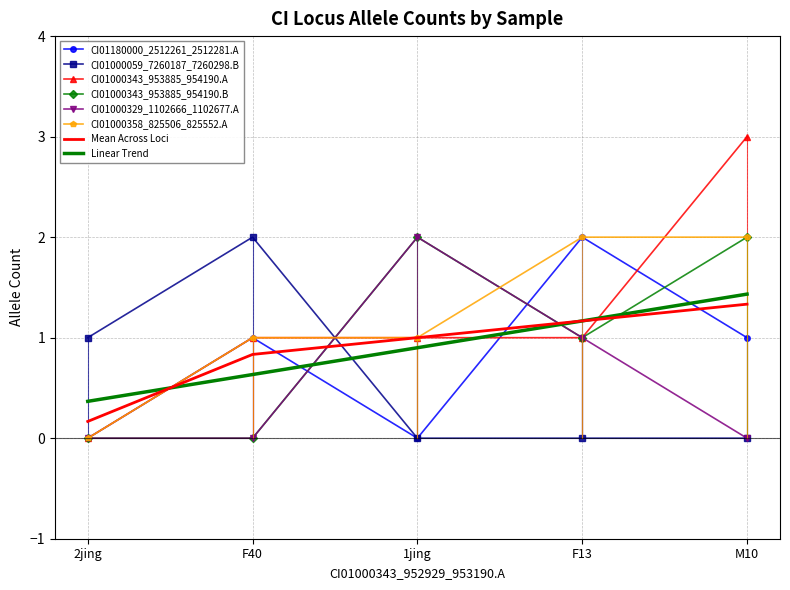

What is the total value across all series at 1jing?

7.9